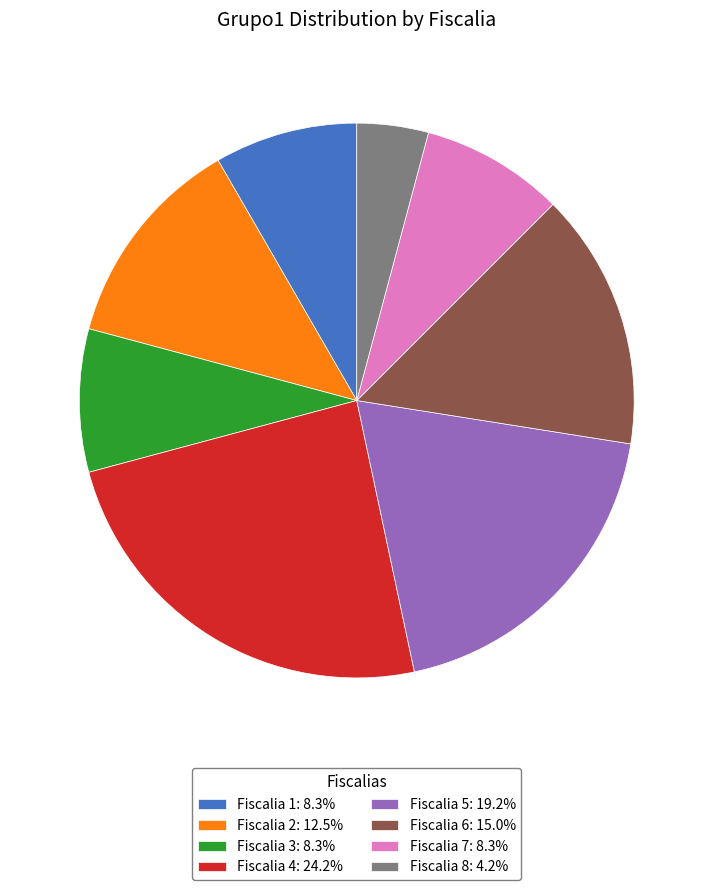

What is the largest slice in the pie chart?

Fiscalia 4